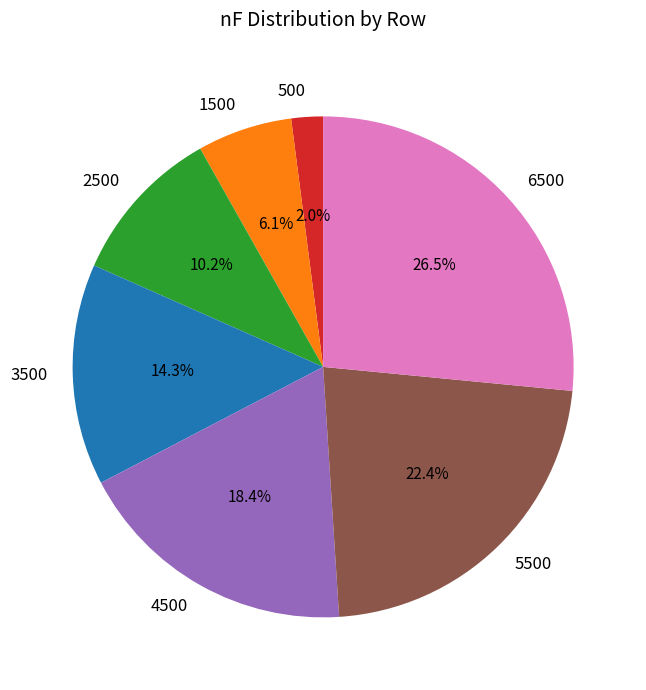

Does any single category account for the majority?

No